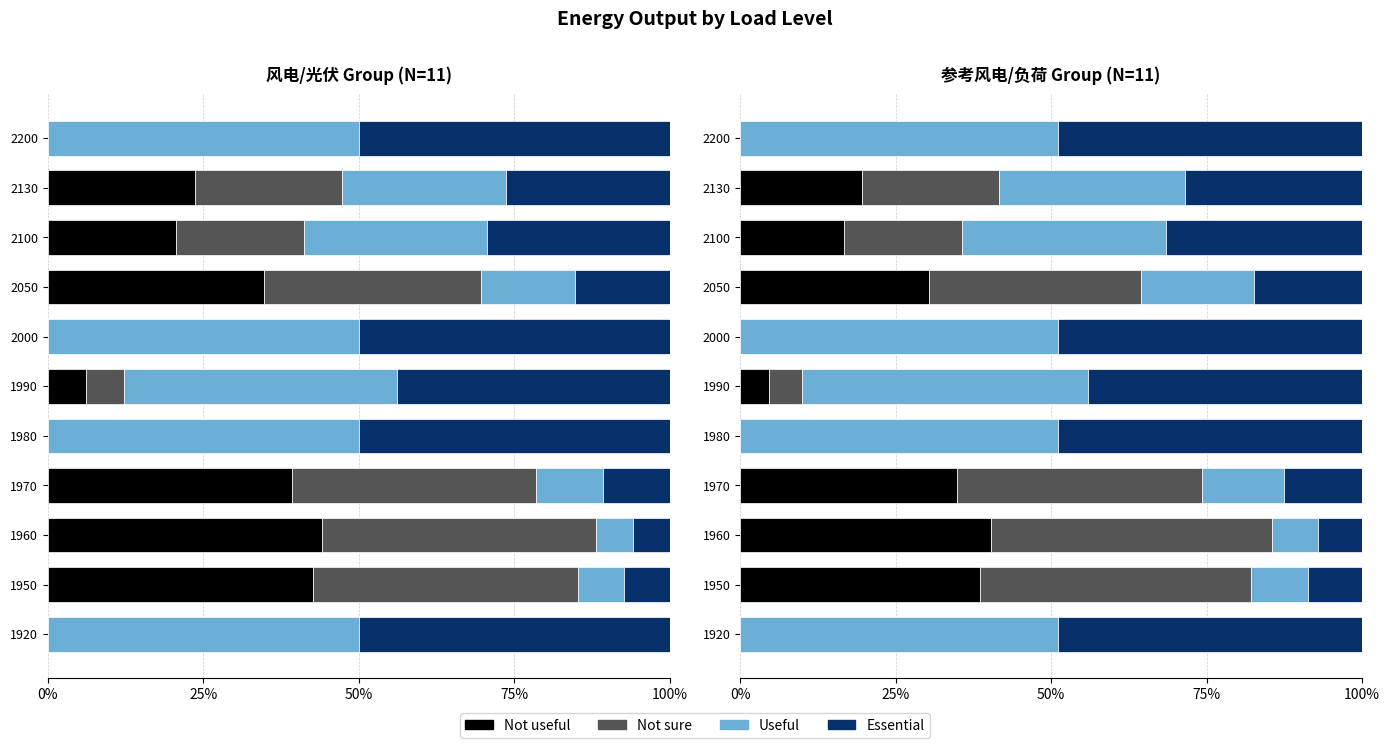

What is the total value across all series at 1970?

100.0